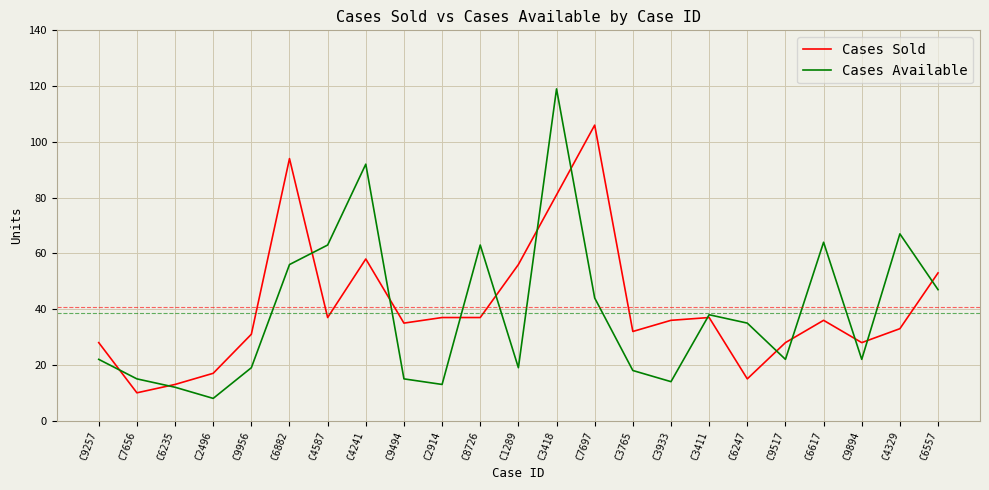

Rank the series by their maximum value, from highest to lowest.

Cases Available, Cases Sold